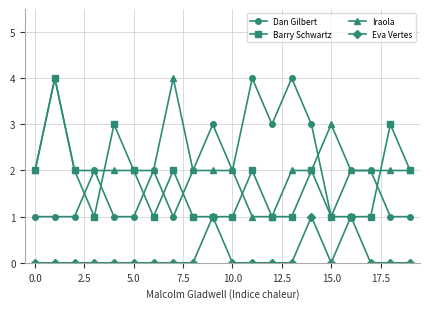

What is the value of the Dan Gilbert point at the 10th from the left?

3